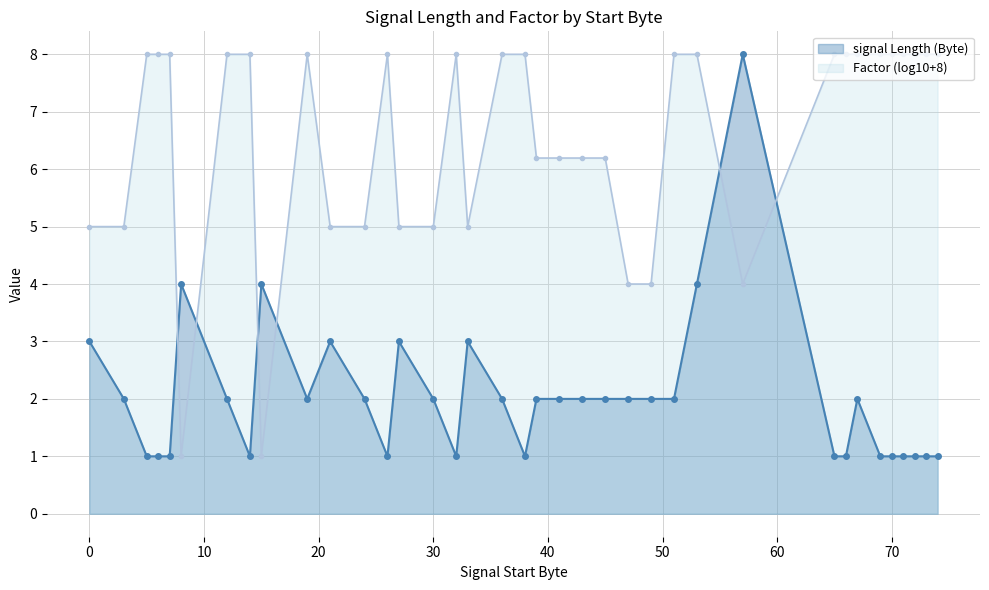

At which category does the data reach its first local valley?

14